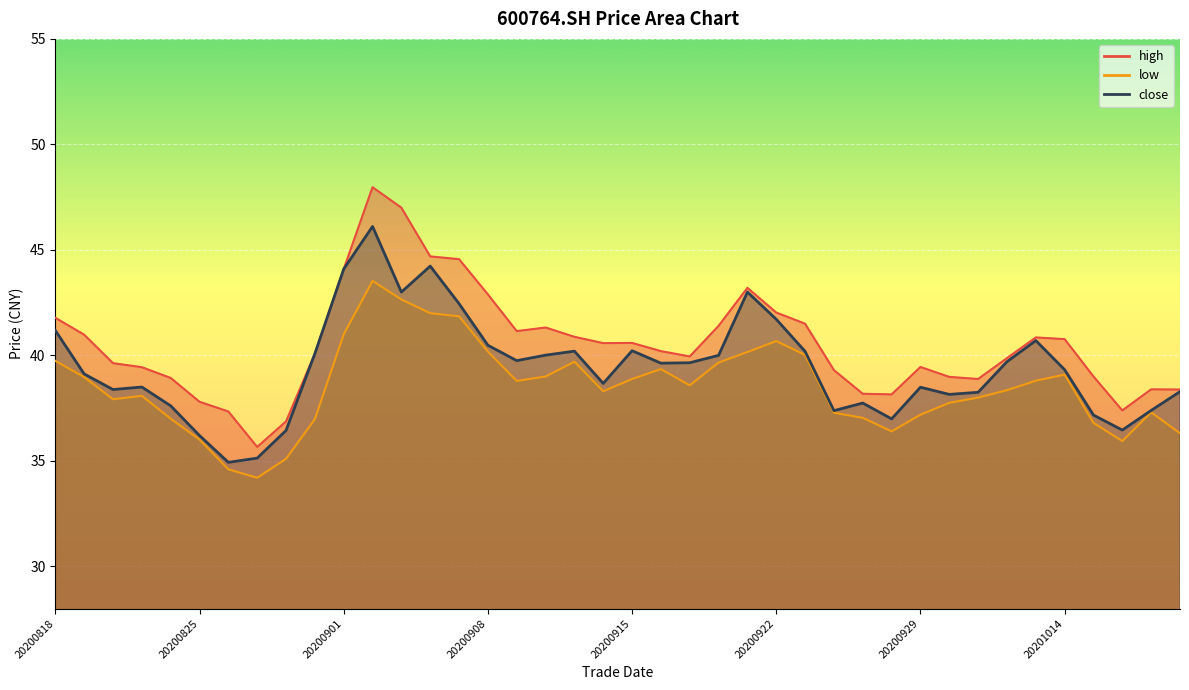

List the series in order of their overall mean, lowest first.

low, close, high